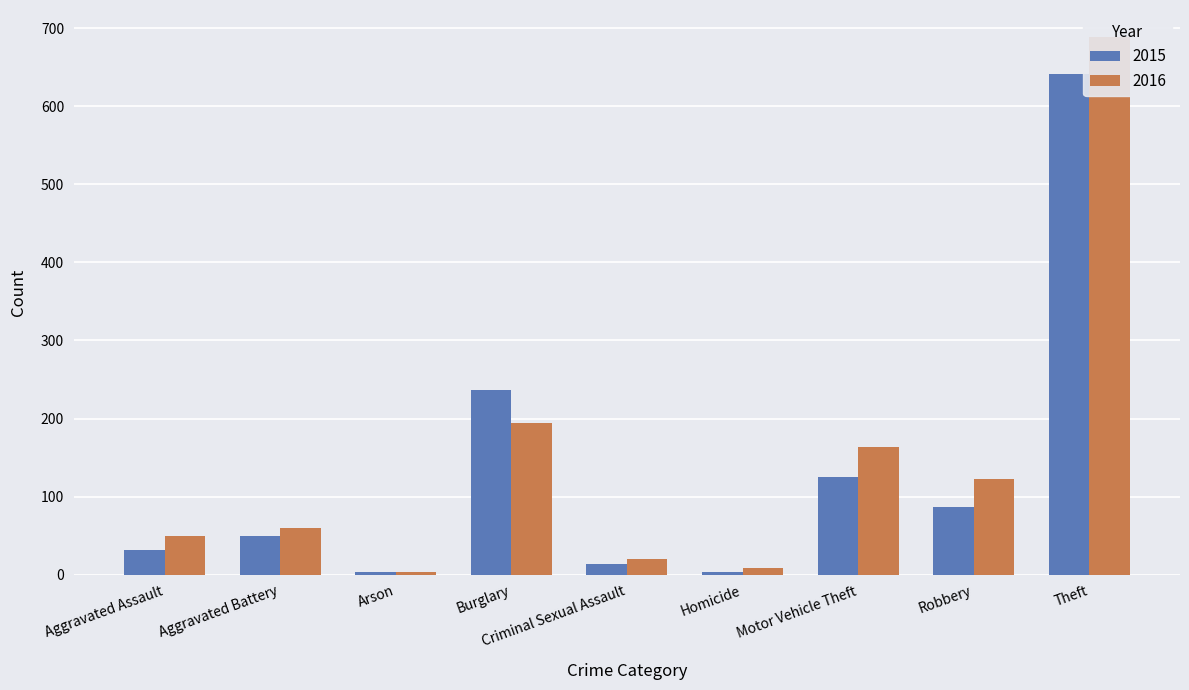

Reading left to right, list all the values displayed in this chart.

2015: Aggravated Assault=31	Aggravated Battery=50	Arson=3	Burglary=236	Criminal Sexual Assault=13	Homicide=4	Motor Vehicle Theft=125	Robbery=87	Theft=641
2016: Aggravated Assault=50	Aggravated Battery=60	Arson=3	Burglary=194	Criminal Sexual Assault=20	Homicide=8	Motor Vehicle Theft=163	Robbery=123	Theft=689